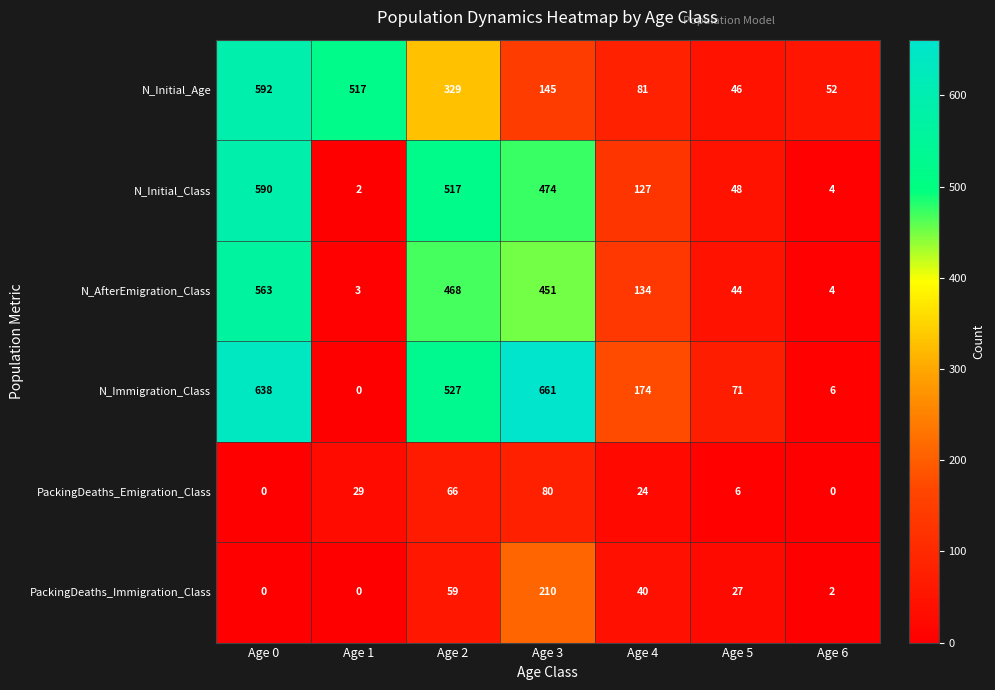

Is it true that N_Initial_Age equals 517 at Age 1?

True